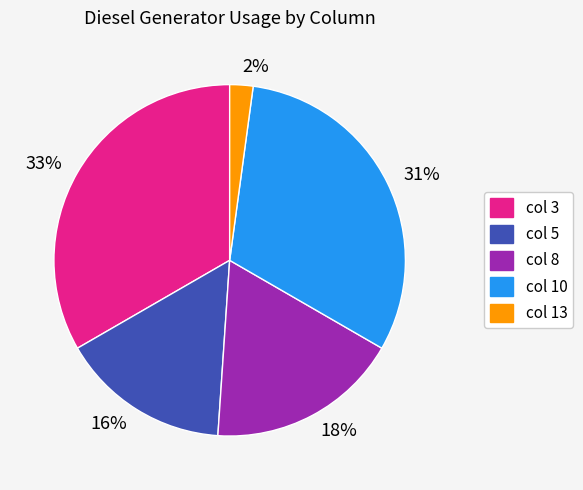

How many slices are in this pie chart?

5